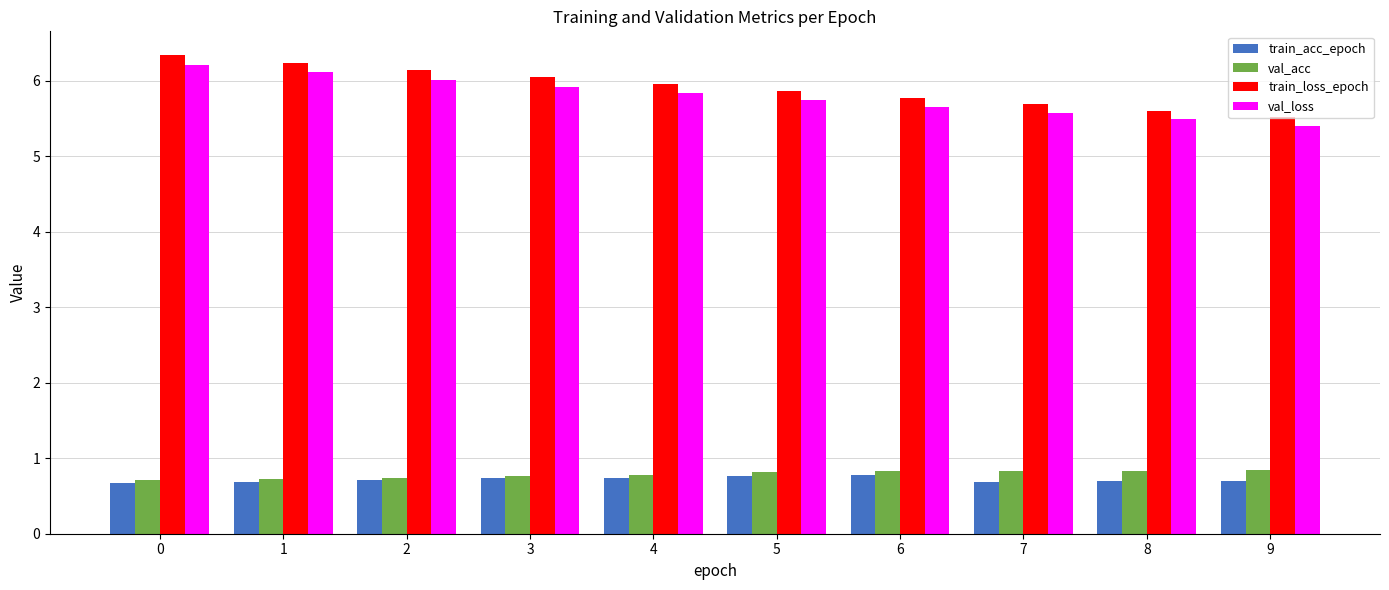

What is the total value across all series at 2?

13.6